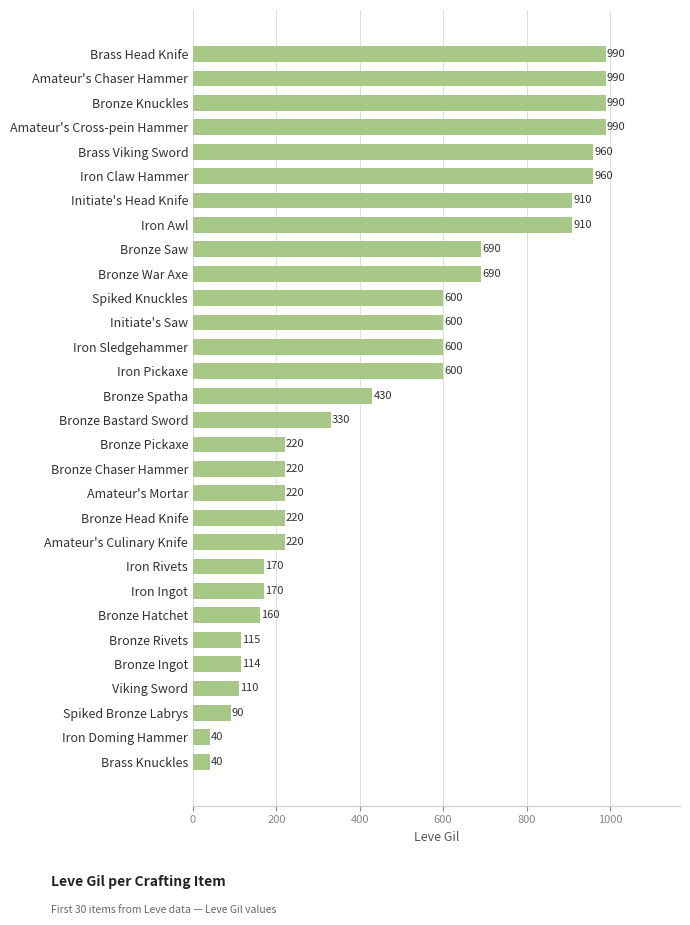

Where is the data nearest to the value 515?

Bronze Spatha